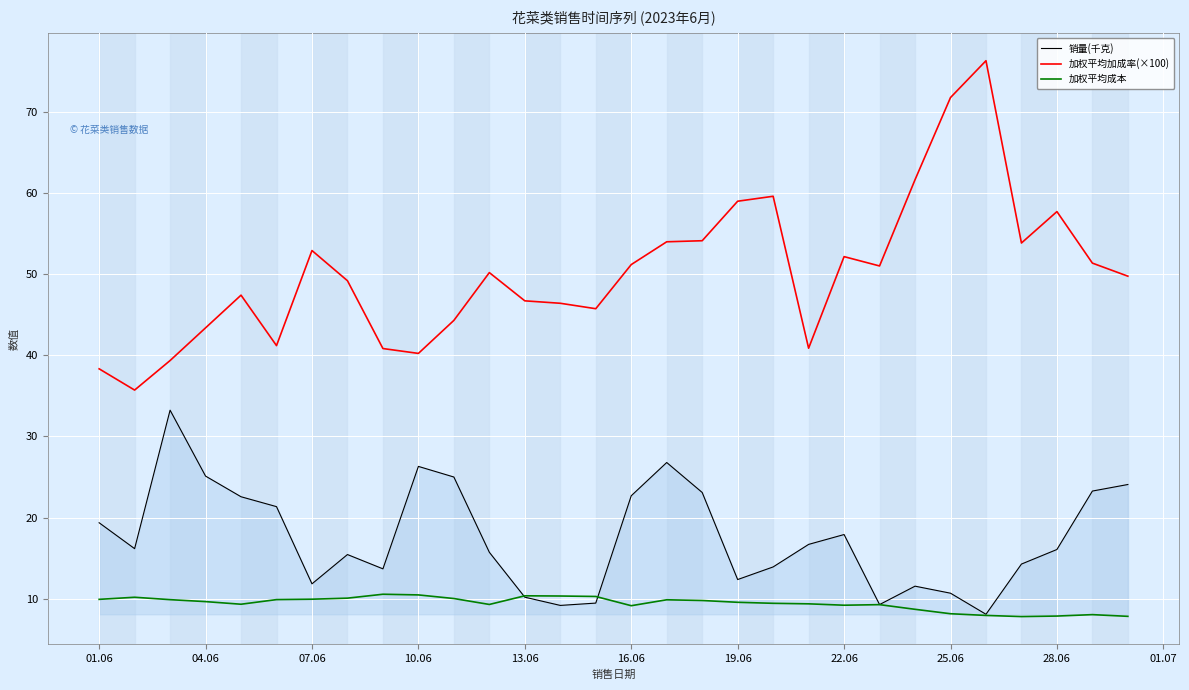

Which series has the largest range (max minus min)?

加权平均加成率(×100)